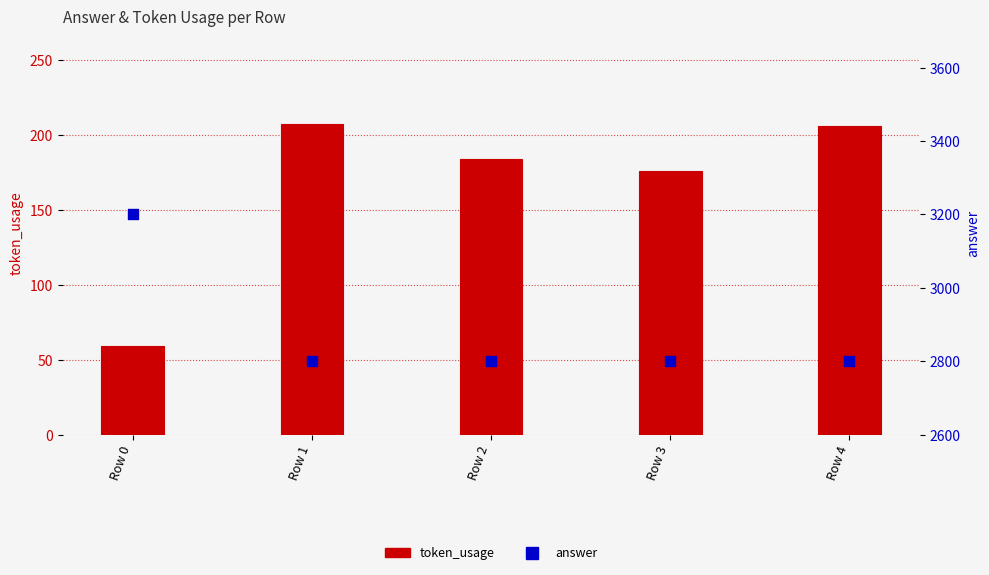

Which series contains the highest Y value?

answer